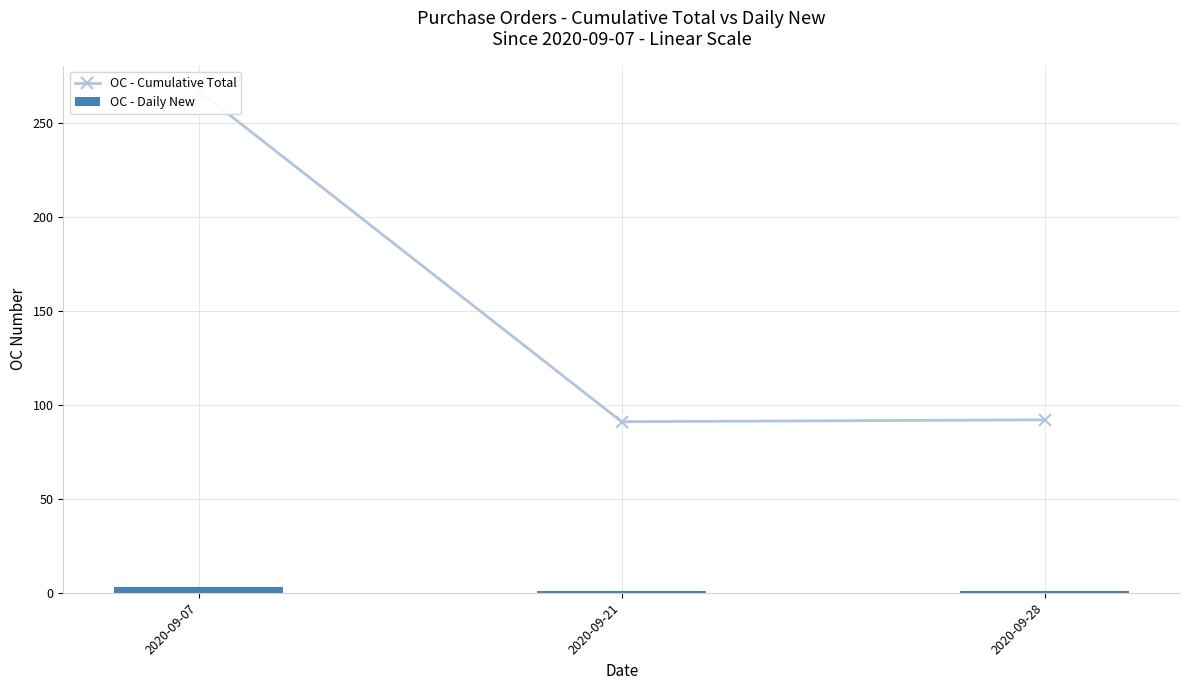

What is the difference between the highest and lowest values at 2020-09-28?

91